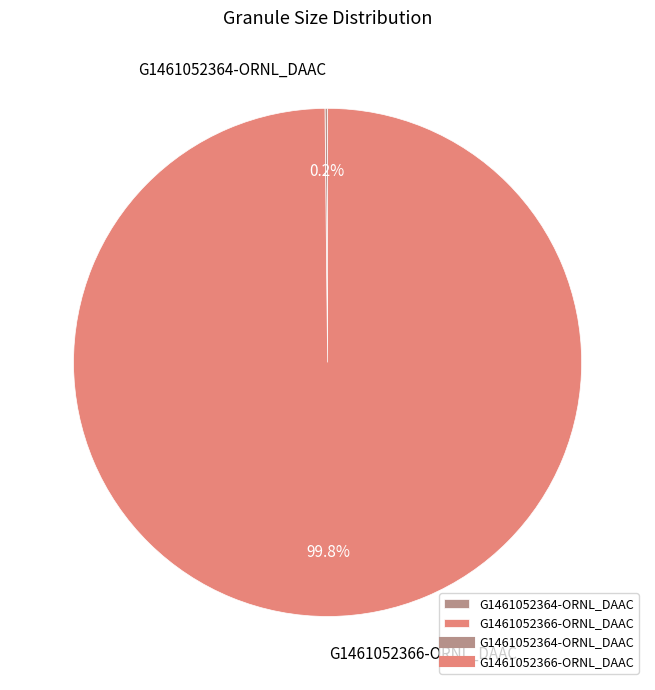

Which slice is the largest?

G1461052366-ORNL_DAAC